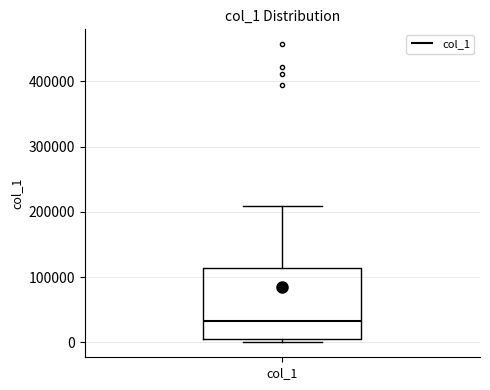

Read this box plot against the y-axis: the position of the median line, the range covered by the box, and the ends of both whiskers. The values are not printed on the chart, so give them approximately, as read against the axis.

median 30000, box 0 to 110000, whiskers 0 (just below the box's lower edge) to 210000